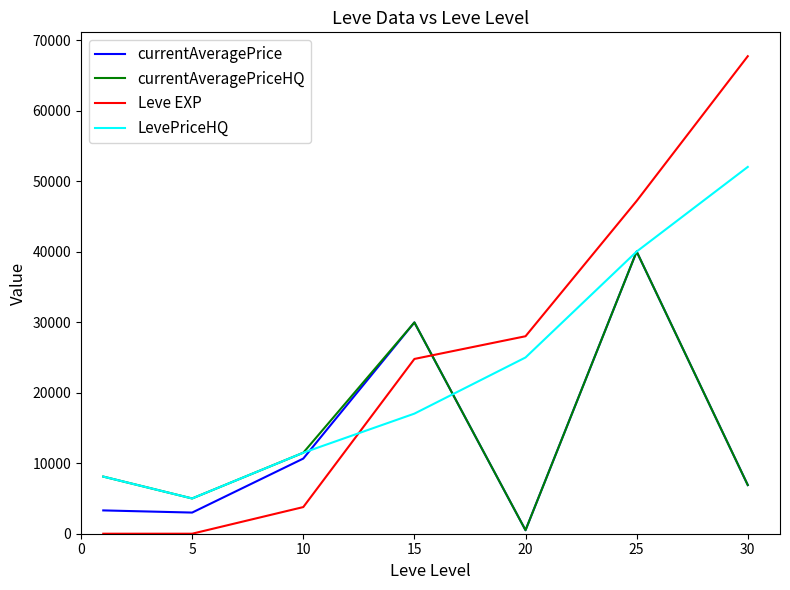

Which series has the widest spread of values?

Leve EXP